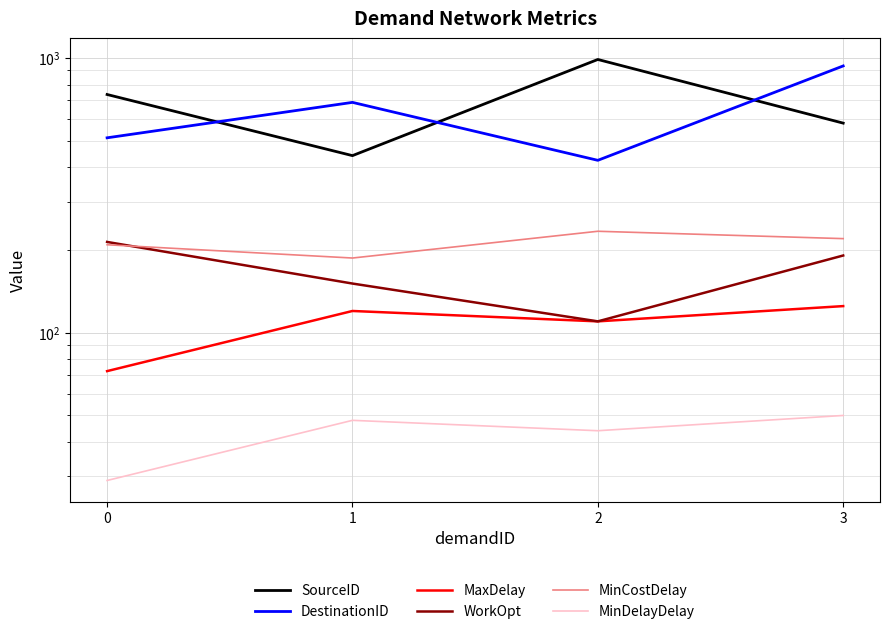

True or false: MinCostDelay has more than 1 interior local peaks.

False